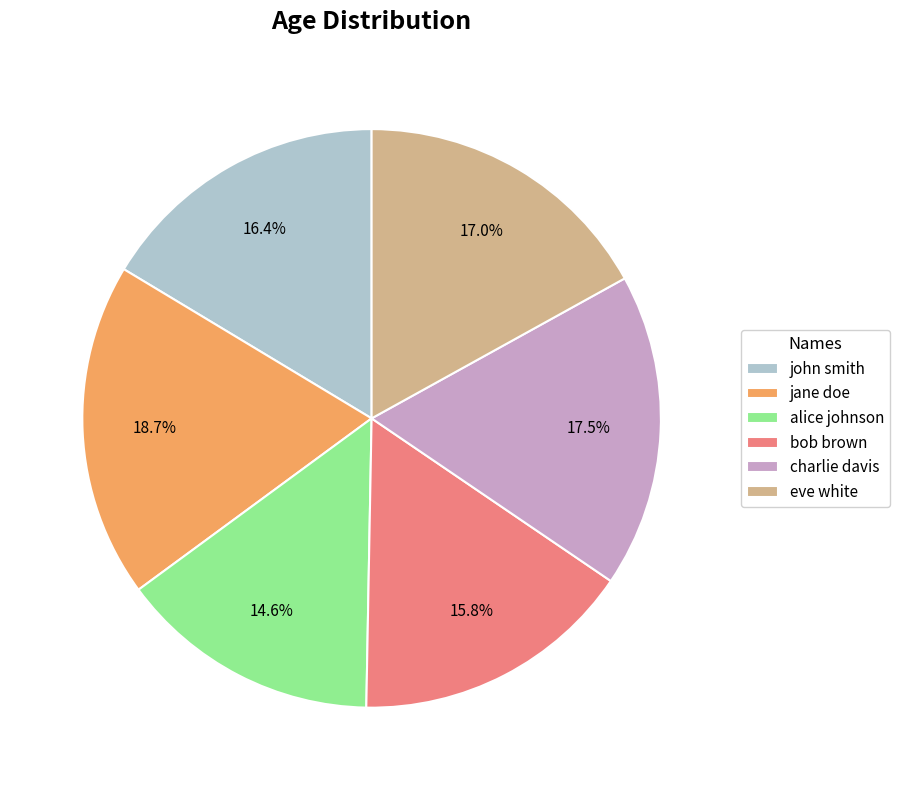

How many segments does this pie chart have?

6